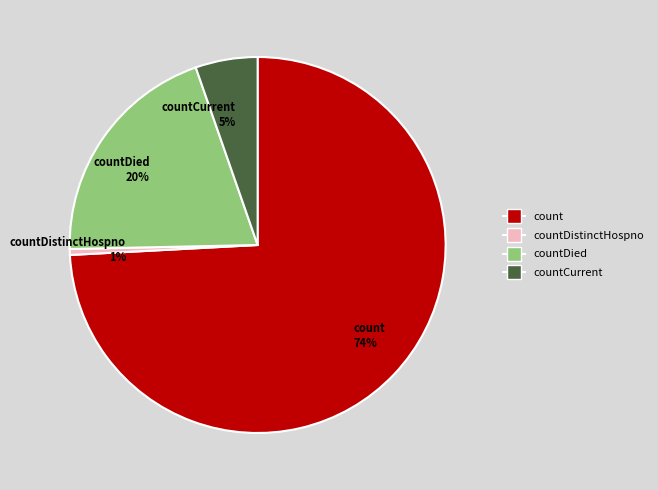

Rank the categories by value from lowest to highest.

countDistinctHospno 1%, countCurrent 5%, countDied 20%, count 74%